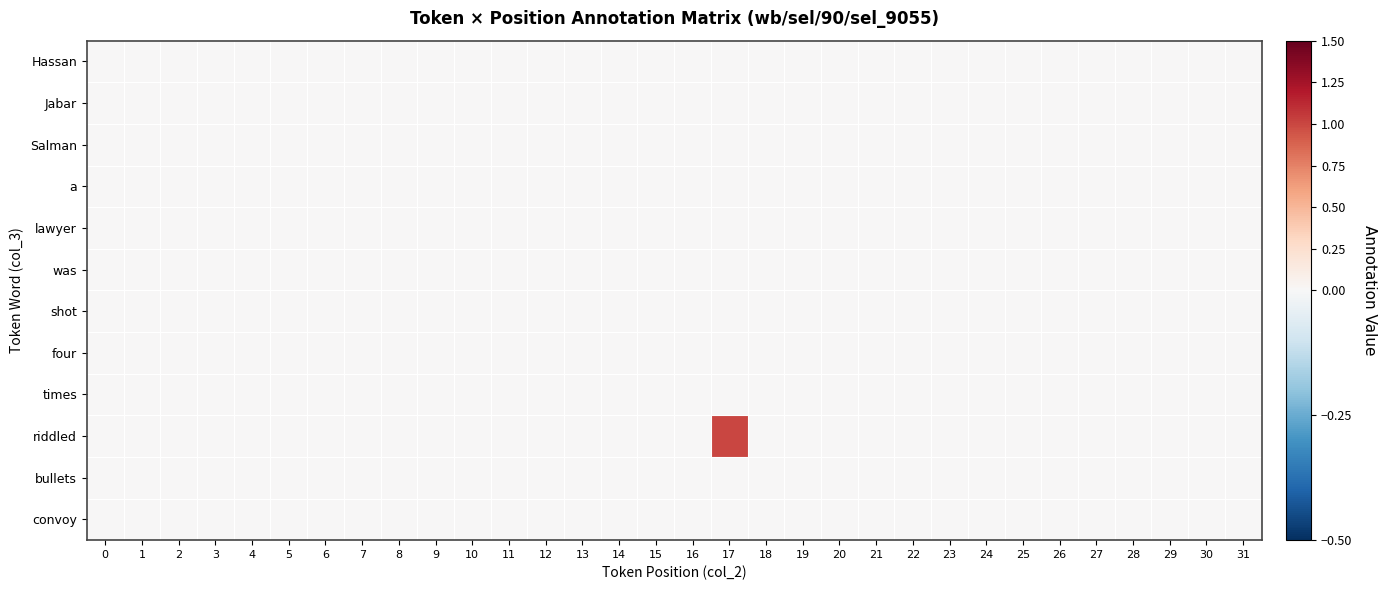

Reading left to right, transcribe all the data shown in this chart.

Hassan: 0=0	1=0	2=0	3=0	4=0	5=0	6=0	7=0	8=0	9=0	10=0	11=0	12=0	13=0	14=0	15=0	16=0	17=0	18=0	19=0	20=0	21=0	22=0	23=0	24=0	25=0	26=0	27=0	28=0	29=0	30=0	31=0
Jabar: 0=0	1=0	2=0	3=0	4=0	5=0	6=0	7=0	8=0	9=0	10=0	11=0	12=0	13=0	14=0	15=0	16=0	17=0	18=0	19=0	20=0	21=0	22=0	23=0	24=0	25=0	26=0	27=0	28=0	29=0	30=0	31=0
Salman: 0=0	1=0	2=0	3=0	4=0	5=0	6=0	7=0	8=0	9=0	10=0	11=0	12=0	13=0	14=0	15=0	16=0	17=0	18=0	19=0	20=0	21=0	22=0	23=0	24=0	25=0	26=0	27=0	28=0	29=0	30=0	31=0
a: 0=0	1=0	2=0	3=0	4=0	5=0	6=0	7=0	8=0	9=0	10=0	11=0	12=0	13=0	14=0	15=0	16=0	17=0	18=0	19=0	20=0	21=0	22=0	23=0	24=0	25=0	26=0	27=0	28=0	29=0	30=0	31=0
lawyer: 0=0	1=0	2=0	3=0	4=0	5=0	6=0	7=0	8=0	9=0	10=0	11=0	12=0	13=0	14=0	15=0	16=0	17=0	18=0	19=0	20=0	21=0	22=0	23=0	24=0	25=0	26=0	27=0	28=0	29=0	30=0	31=0
was: 0=0	1=0	2=0	3=0	4=0	5=0	6=0	7=0	8=0	9=0	10=0	11=0	12=0	13=0	14=0	15=0	16=0	17=0	18=0	19=0	20=0	21=0	22=0	23=0	24=0	25=0	26=0	27=0	28=0	29=0	30=0	31=0
shot: 0=0	1=0	2=0	3=0	4=0	5=0	6=0	7=0	8=0	9=0	10=0	11=0	12=0	13=0	14=0	15=0	16=0	17=0	18=0	19=0	20=0	21=0	22=0	23=0	24=0	25=0	26=0	27=0	28=0	29=0	30=0	31=0
four: 0=0	1=0	2=0	3=0	4=0	5=0	6=0	7=0	8=0	9=0	10=0	11=0	12=0	13=0	14=0	15=0	16=0	17=0	18=0	19=0	20=0	21=0	22=0	23=0	24=0	25=0	26=0	27=0	28=0	29=0	30=0	31=0
times: 0=0	1=0	2=0	3=0	4=0	5=0	6=0	7=0	8=0	9=0	10=0	11=0	12=0	13=0	14=0	15=0	16=0	17=0	18=0	19=0	20=0	21=0	22=0	23=0	24=0	25=0	26=0	27=0	28=0	29=0	30=0	31=0
riddled: 0=0	1=0	2=0	3=0	4=0	5=0	6=0	7=0	8=0	9=0	10=0	11=0	12=0	13=0	14=0	15=0	16=0	17=1	18=0	19=0	20=0	21=0	22=0	23=0	24=0	25=0	26=0	27=0	28=0	29=0	30=0	31=0
bullets: 0=0	1=0	2=0	3=0	4=0	5=0	6=0	7=0	8=0	9=0	10=0	11=0	12=0	13=0	14=0	15=0	16=0	17=0	18=0	19=0	20=0	21=0	22=0	23=0	24=0	25=0	26=0	27=0	28=0	29=0	30=0	31=0
convoy: 0=0	1=0	2=0	3=0	4=0	5=0	6=0	7=0	8=0	9=0	10=0	11=0	12=0	13=0	14=0	15=0	16=0	17=0	18=0	19=0	20=0	21=0	22=0	23=0	24=0	25=0	26=0	27=0	28=0	29=0	30=0	31=0